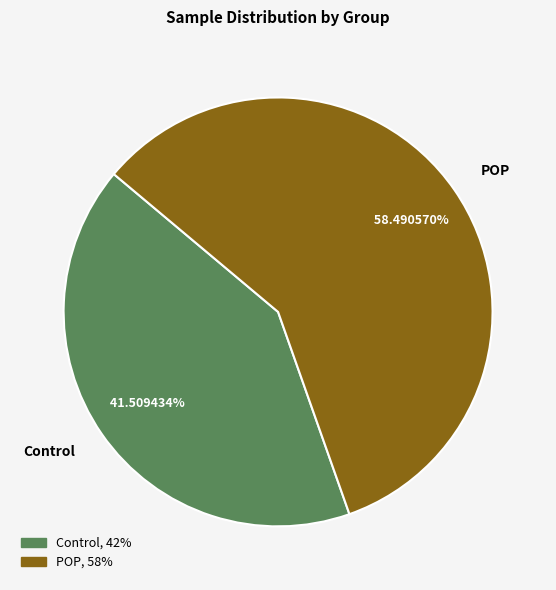

Rank the categories by value from lowest to highest.

Control, POP